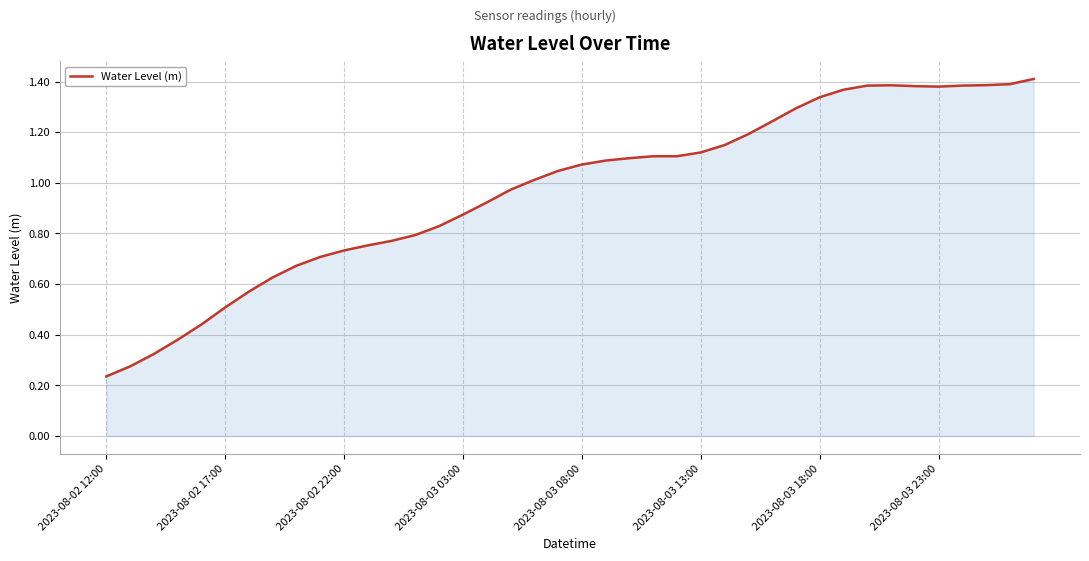

How many lines are shown in the chart?

1